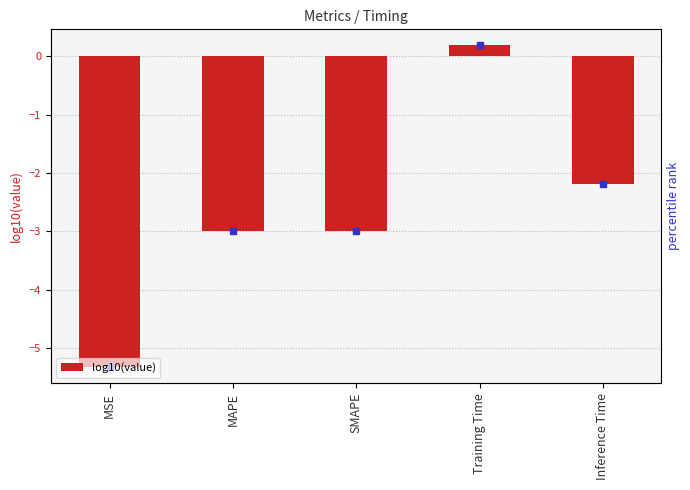

Count the number of values greater than -2.

1